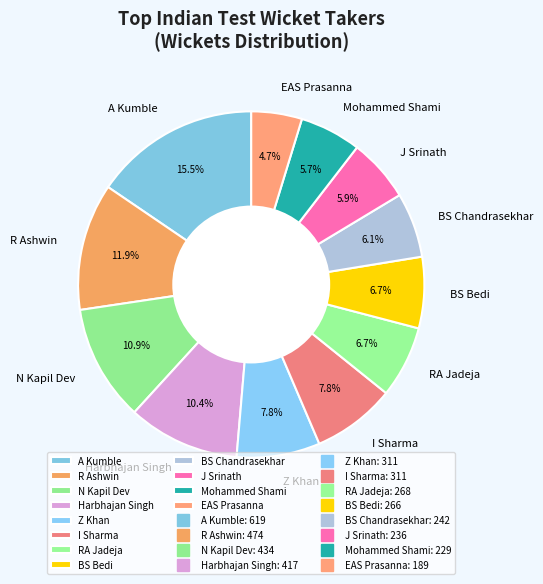

Count the number of slices in the pie.

12